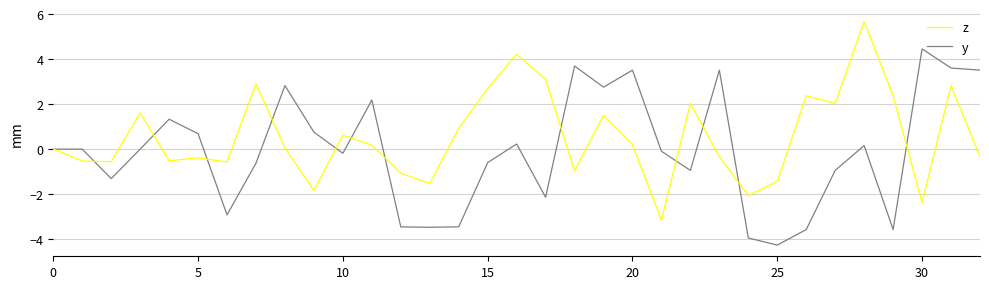

What is the maximum value shown in the chart?

5.7